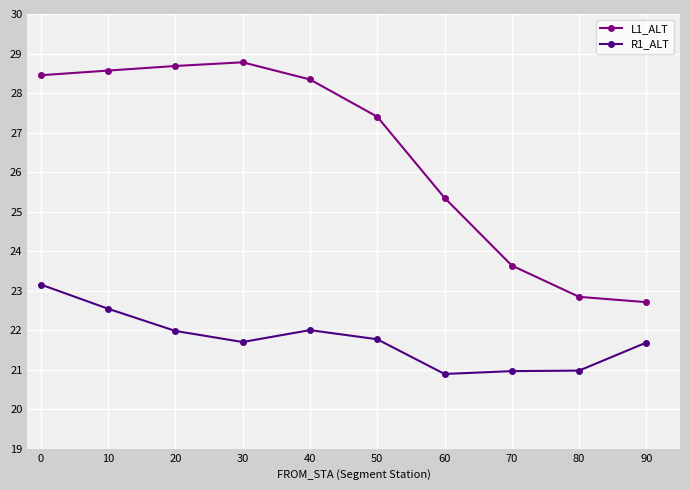

List the series in order of their overall mean, highest first.

L1_ALT, R1_ALT